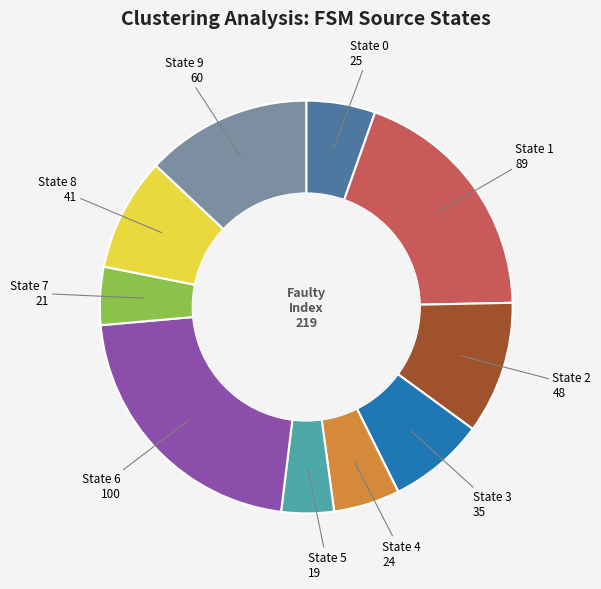

Does any single category account for the majority?

No